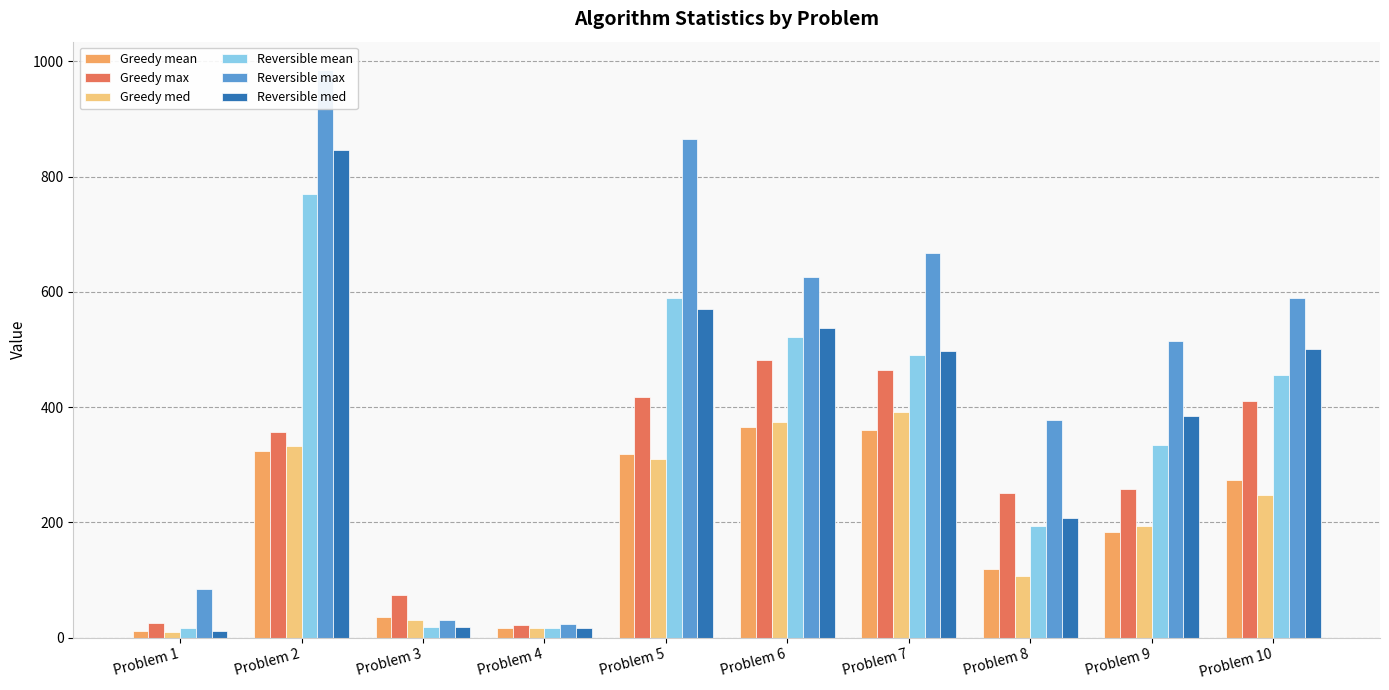

Is it true that Reversible med equals 208 at Problem 8?

True